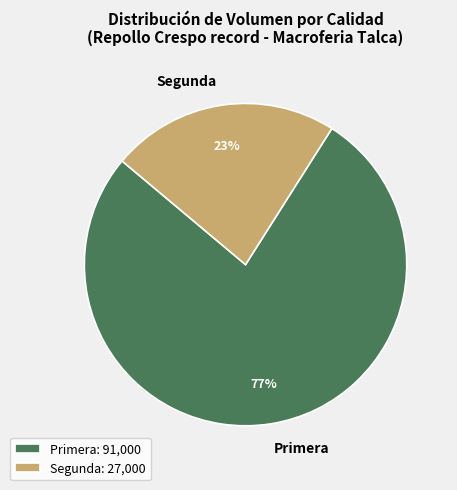

How many segments does this pie chart have?

2